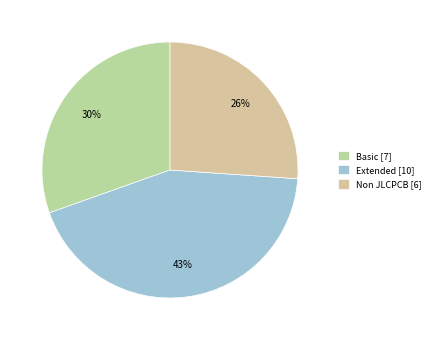

Is there a majority slice in this chart?

No